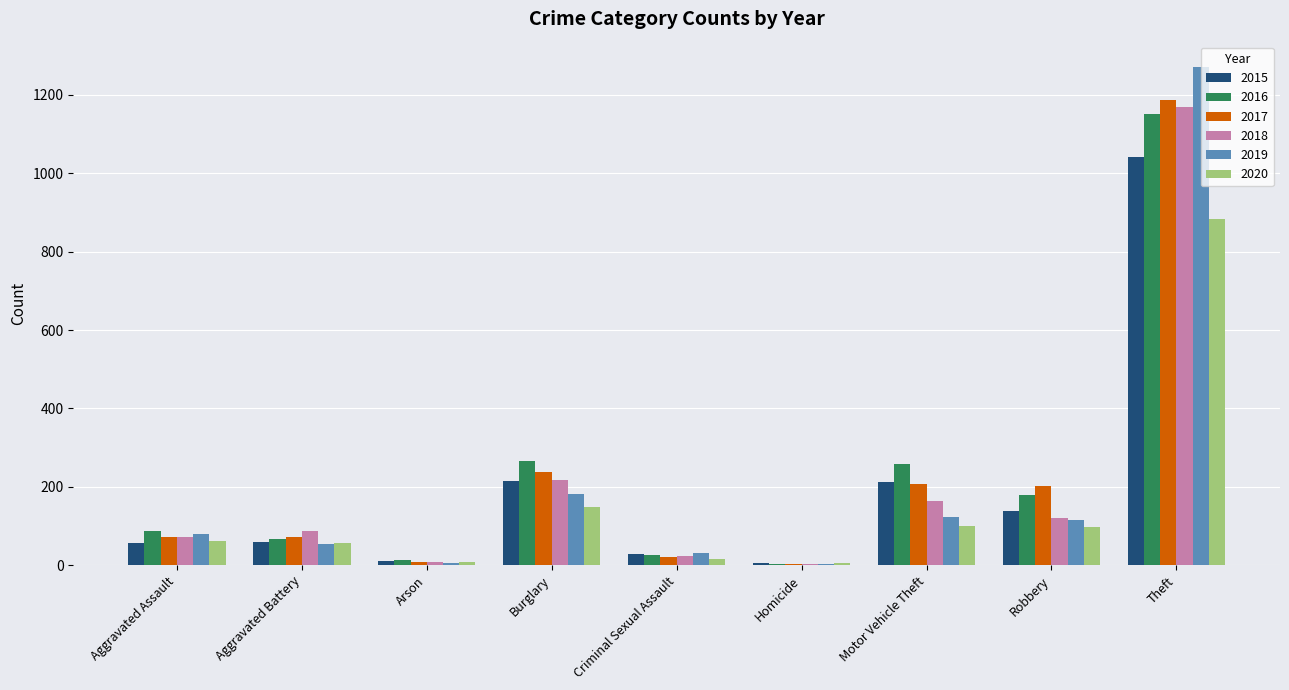

What are all the series names shown in the legend?

2015, 2016, 2017, 2018, 2019, 2020